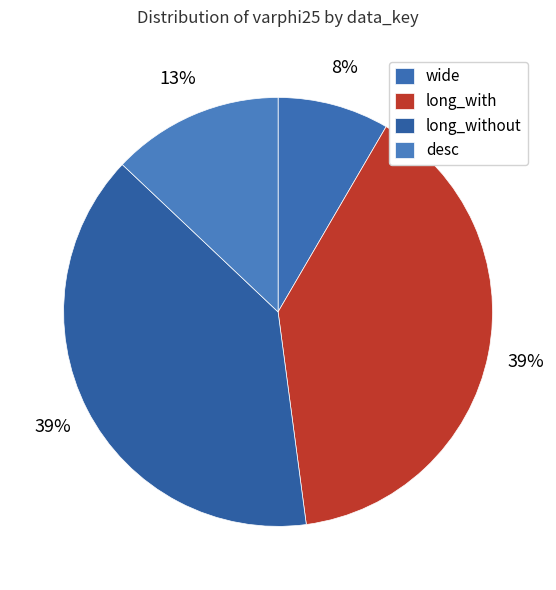

Combined, do long_with and wide account for over 50%?

No